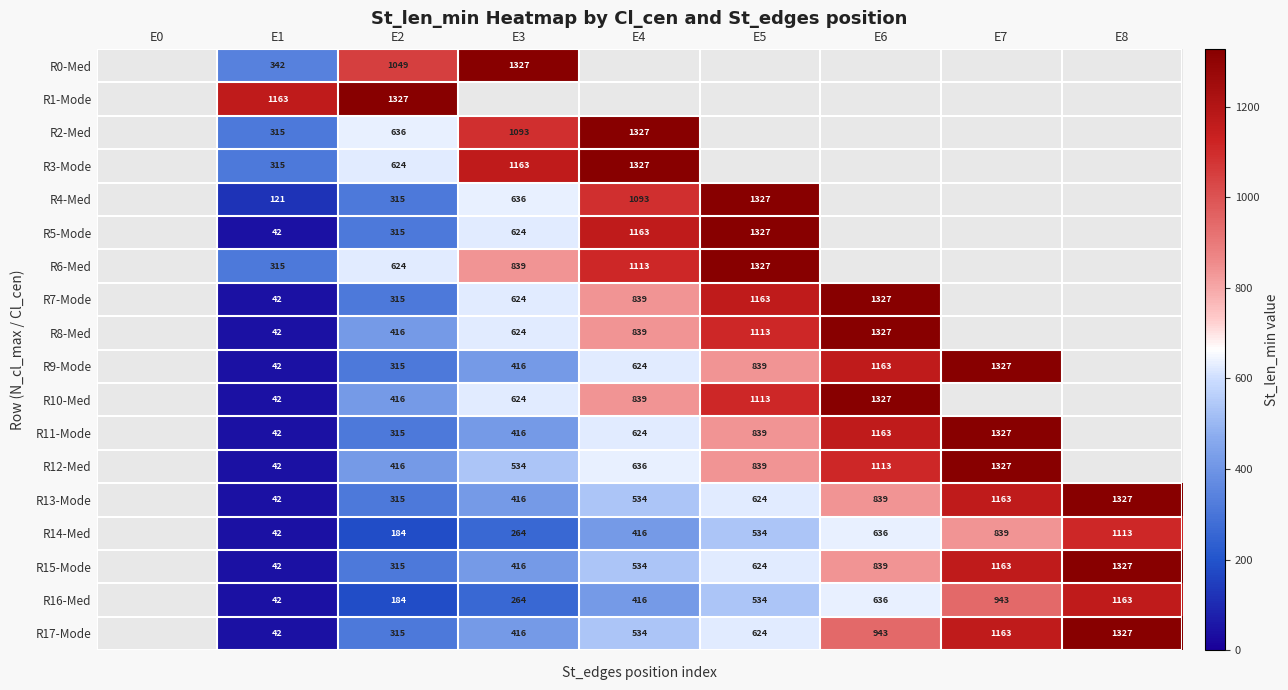

Is it true that R14-Med equals 281 at E2?

False